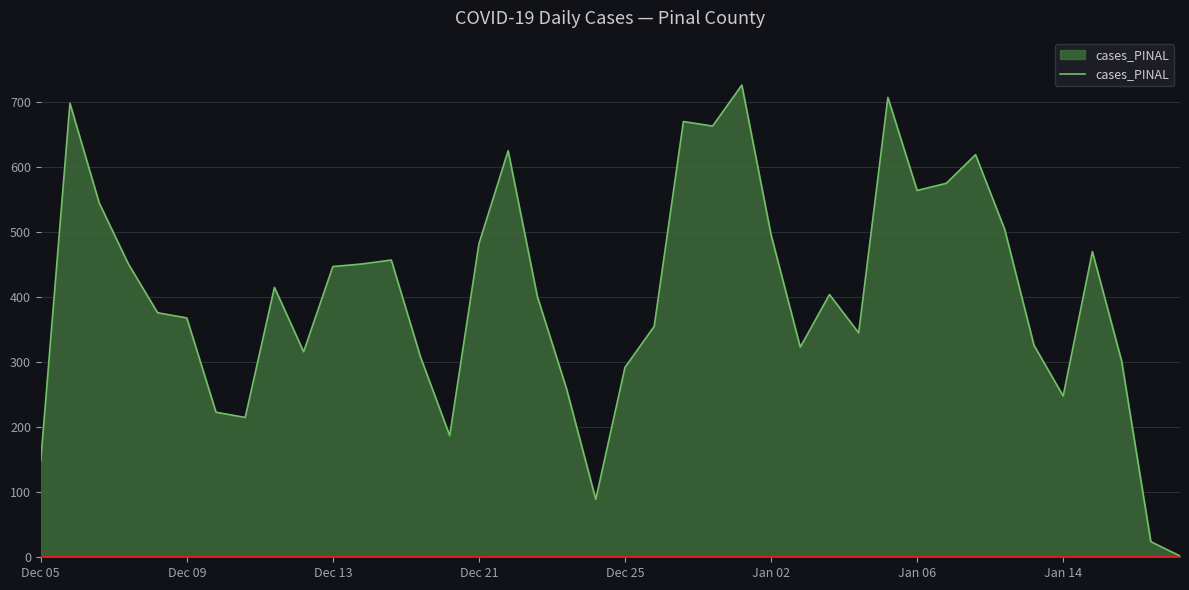

What is the greatest value displayed?

726